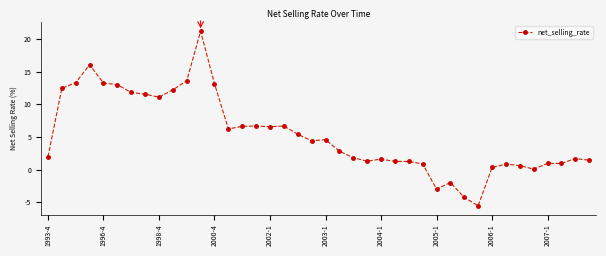

What is the value of the 9th point from the left?

11.1